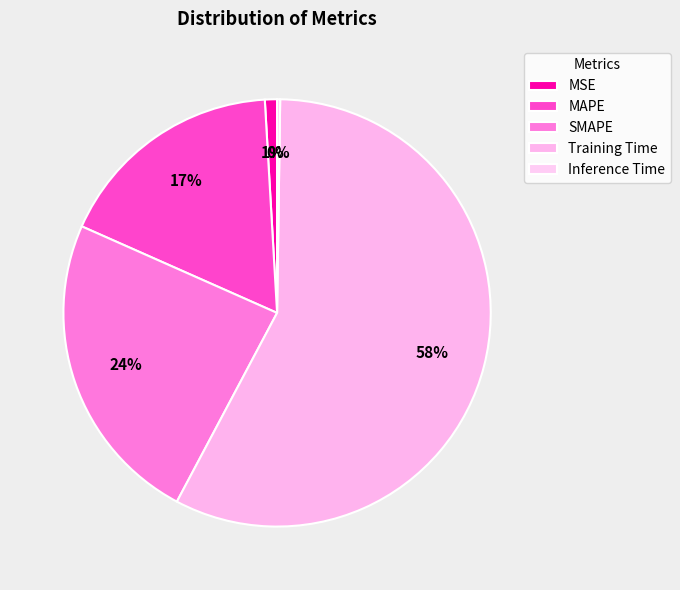

Is there any slice that represents more than half of the pie?

Yes